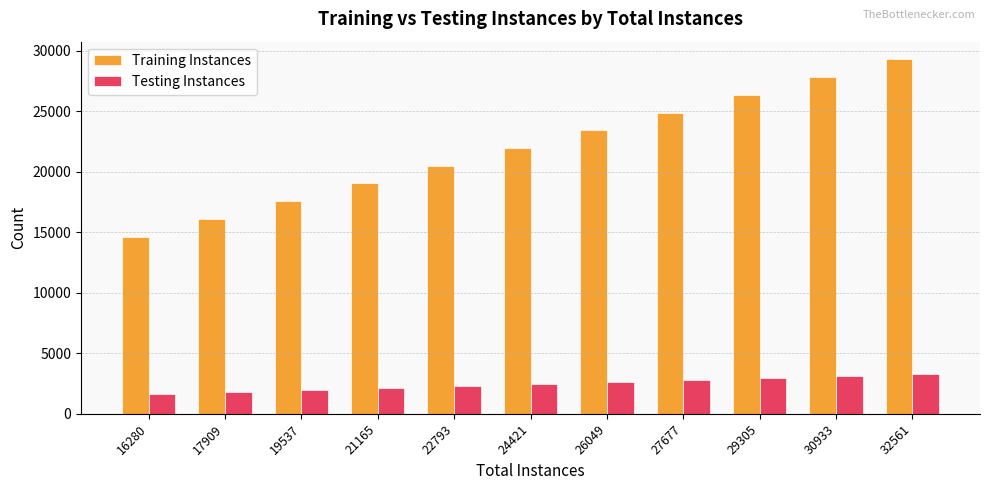

List the series in order of their overall mean, highest first.

Training Instances, Testing Instances